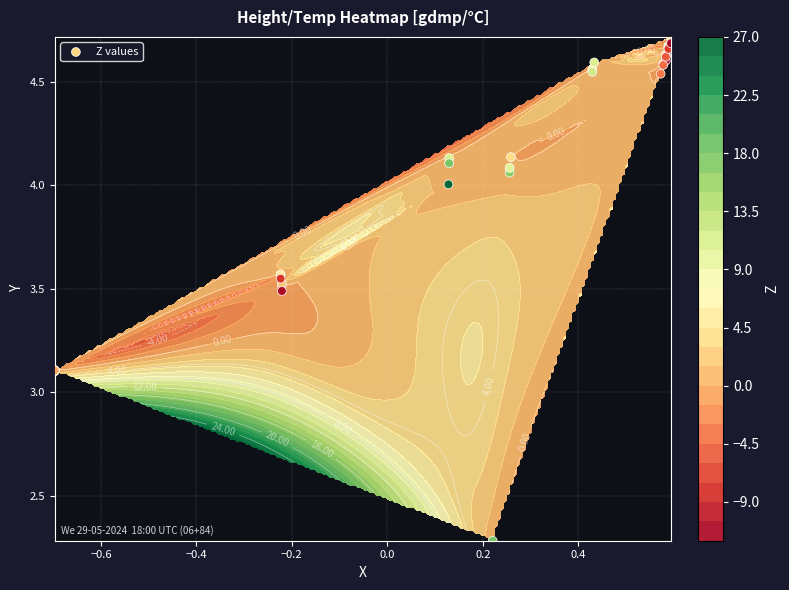

The value at 13 is 5.2. True or false?

False